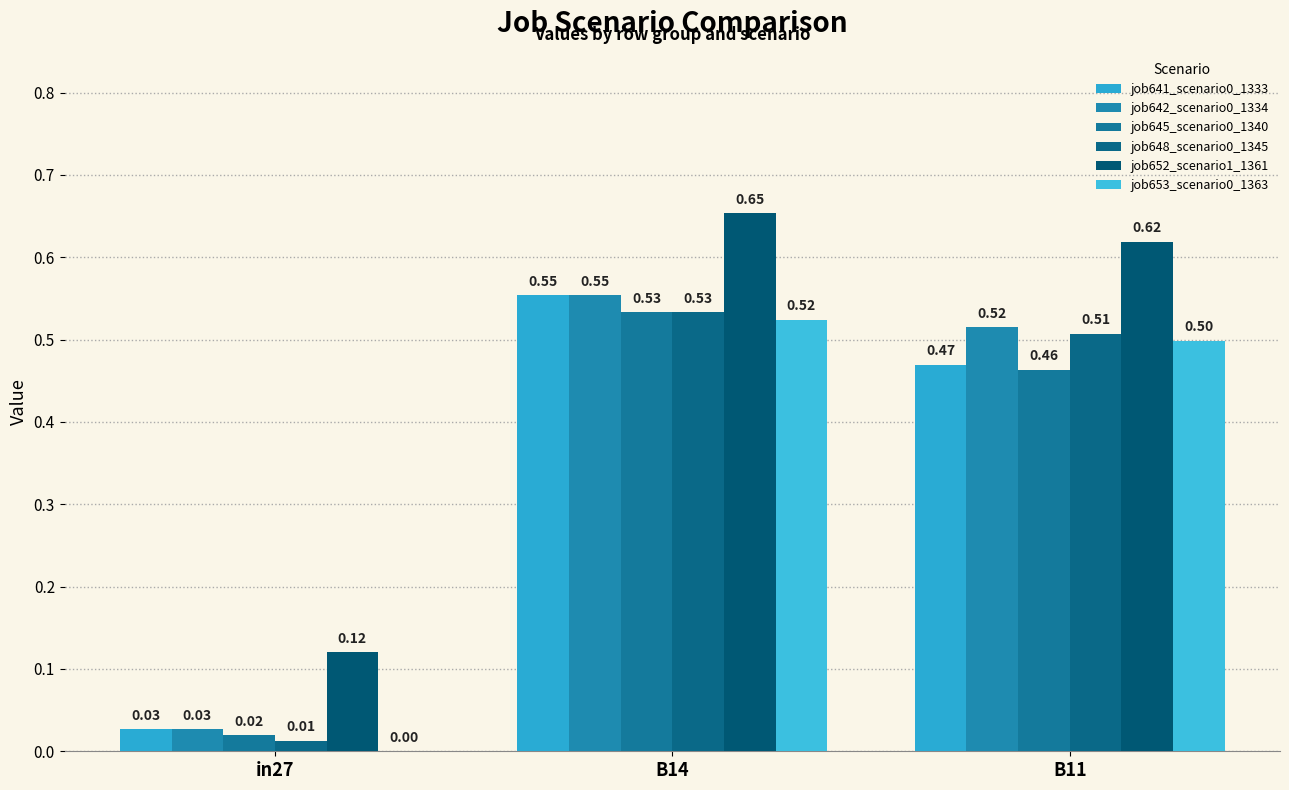

Which series has the largest total across all categories?

job652_scenario1_1361